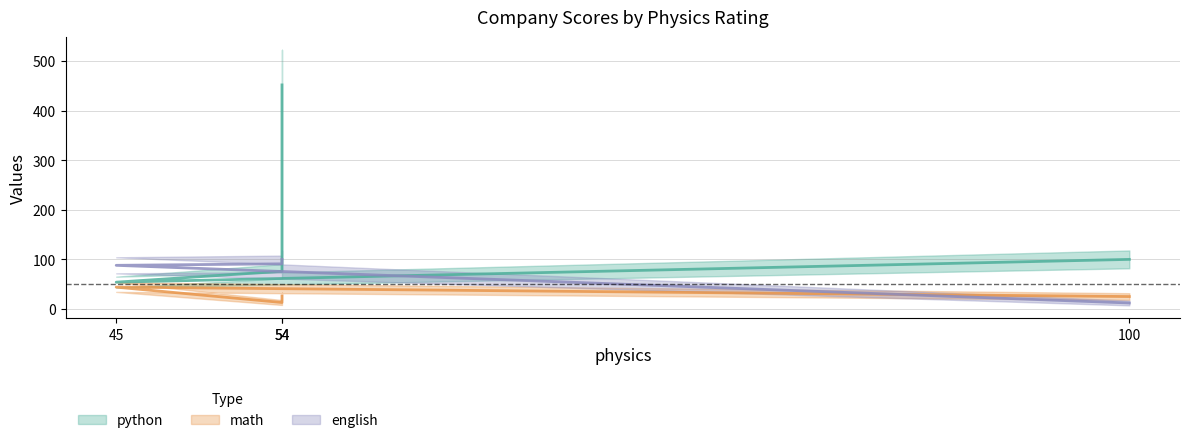

What is the label of the 1st point from the right?

54